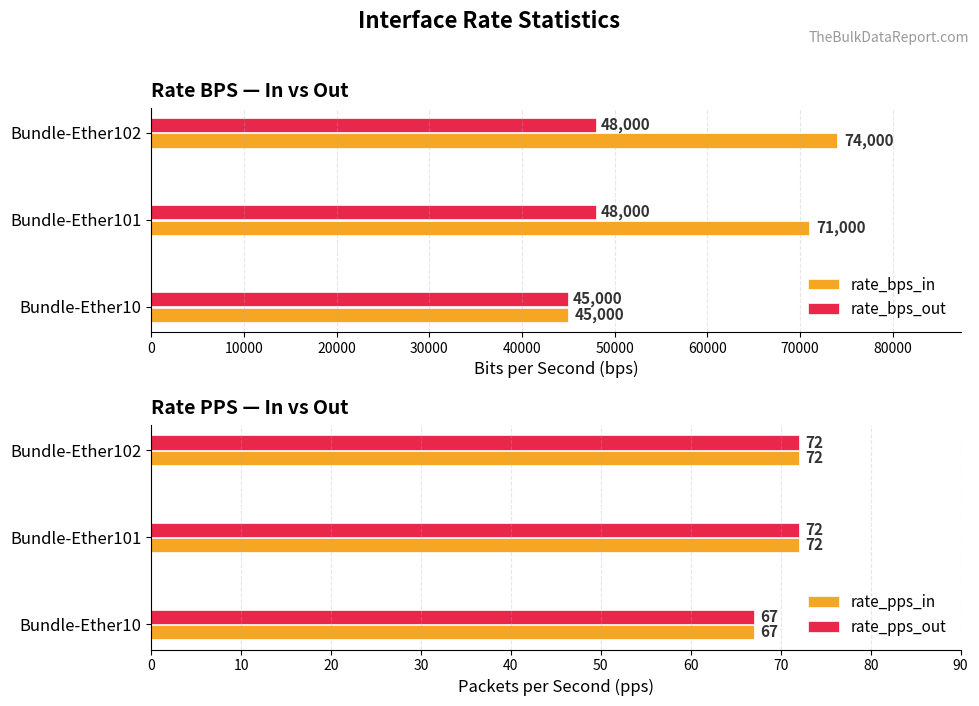

The value of rate_pps_in at Bundle-Ether102 is 72. True or false?

True